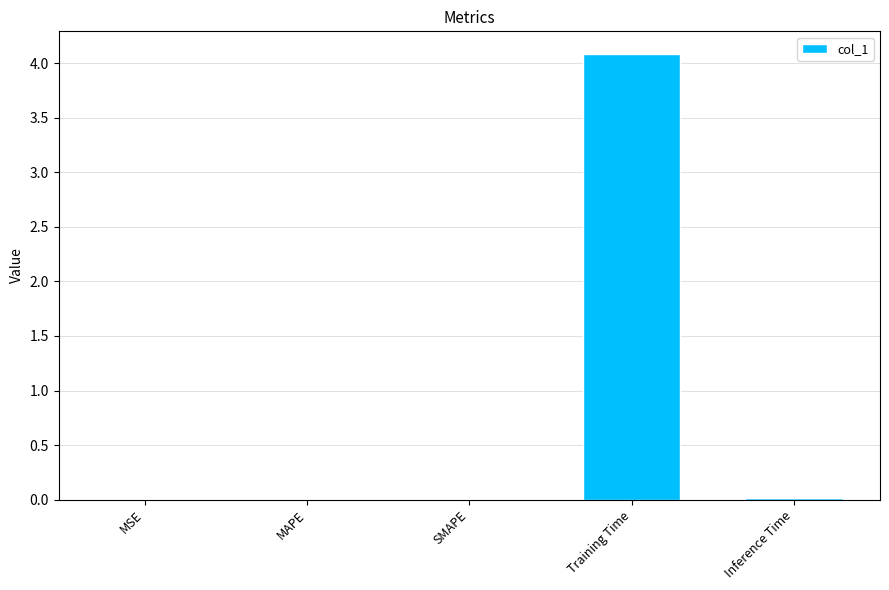

Which has a higher value, SMAPE or Training Time?

Training Time